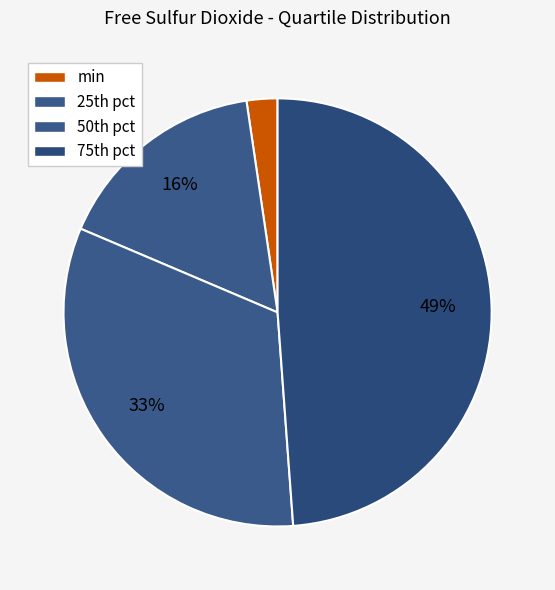

How many segments does this pie chart have?

4